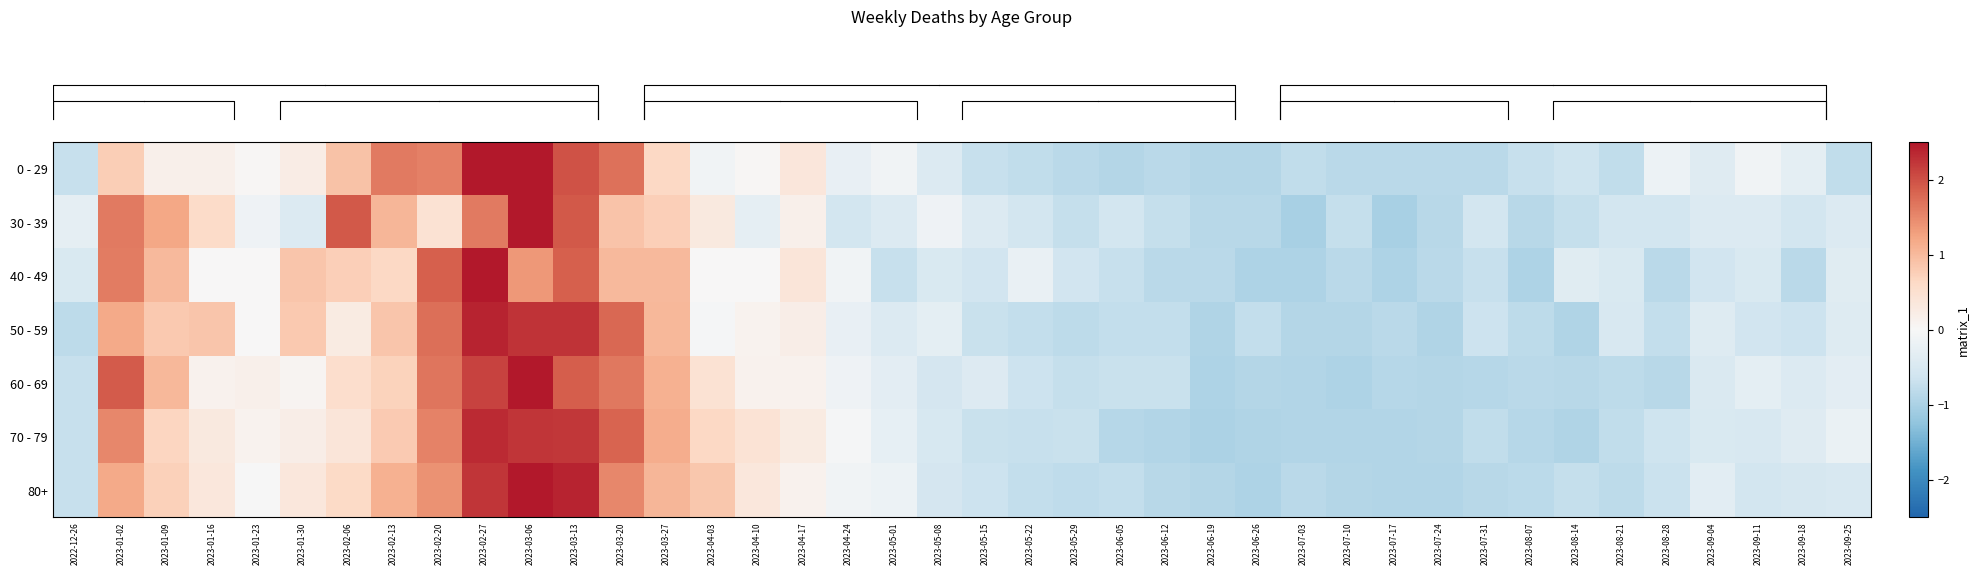

Reading right to left, transcribe all the data shown in this chart.

row_0: 2023-09-25=-0.8	2023-09-18=-0.3	2023-09-11=-0.1	2023-09-04=-0.4	2023-08-28=-0.2	2023-08-21=-0.8	2023-08-14=-0.6	2023-08-07=-0.7	2023-07-31=-0.8	2023-07-24=-0.8	2023-07-17=-0.8	2023-07-10=-0.8	2023-07-03=-0.8	2023-06-26=-0.9	2023-06-19=-0.9	2023-06-12=-0.8	2023-06-05=-0.9	2023-05-29=-0.8	2023-05-22=-0.8	2023-05-15=-0.7	2023-05-08=-0.4	2023-05-01=-0.1	2023-04-24=-0.2	2023-04-17=0.4	2023-04-10=0.0	2023-04-03=-0.1	2023-03-27=0.6	2023-03-20=1.7	2023-03-13=2.0	2023-03-06=2.6	2023-02-27=2.7	2023-02-20=1.6	2023-02-13=1.6	2023-02-06=0.9	2023-01-30=0.2	2023-01-23=0.0	2023-01-16=0.2	2023-01-09=0.2	2023-01-02=0.8	2022-12-26=-0.7
row_1: 2023-09-25=-0.4	2023-09-18=-0.6	2023-09-11=-0.4	2023-09-04=-0.4	2023-08-28=-0.6	2023-08-21=-0.6	2023-08-14=-0.7	2023-08-07=-0.9	2023-07-31=-0.6	2023-07-24=-0.9	2023-07-17=-1.0	2023-07-10=-0.7	2023-07-03=-1.0	2023-06-26=-0.9	2023-06-19=-0.9	2023-06-12=-0.7	2023-06-05=-0.6	2023-05-29=-0.7	2023-05-22=-0.6	2023-05-15=-0.4	2023-05-08=-0.1	2023-05-01=-0.4	2023-04-24=-0.6	2023-04-17=0.2	2023-04-10=-0.3	2023-04-03=0.3	2023-03-27=0.8	2023-03-20=0.9	2023-03-13=1.9	2023-03-06=3.4	2023-02-27=1.6	2023-02-20=0.5	2023-02-13=1.0	2023-02-06=1.9	2023-01-30=-0.4	2023-01-23=-0.1	2023-01-16=0.6	2023-01-09=1.2	2023-01-02=1.6	2022-12-26=-0.3
row_2: 2023-09-25=-0.4	2023-09-18=-0.8	2023-09-11=-0.5	2023-09-04=-0.6	2023-08-28=-0.8	2023-08-21=-0.5	2023-08-14=-0.4	2023-08-07=-1.0	2023-07-31=-0.7	2023-07-24=-0.8	2023-07-17=-1.0	2023-07-10=-0.8	2023-07-03=-1.0	2023-06-26=-1.0	2023-06-19=-0.8	2023-06-12=-0.8	2023-06-05=-0.7	2023-05-29=-0.6	2023-05-22=-0.2	2023-05-15=-0.6	2023-05-08=-0.5	2023-05-01=-0.7	2023-04-24=-0.1	2023-04-17=0.4	2023-04-10=0.0	2023-04-03=0.0	2023-03-27=1.0	2023-03-20=1.0	2023-03-13=1.9	2023-03-06=1.4	2023-02-27=3.5	2023-02-20=1.9	2023-02-13=0.6	2023-02-06=0.8	2023-01-30=0.9	2023-01-23=0.0	2023-01-16=0.0	2023-01-09=1.0	2023-01-02=1.6	2022-12-26=-0.5
row_3: 2023-09-25=-0.4	2023-09-18=-0.7	2023-09-11=-0.6	2023-09-04=-0.4	2023-08-28=-0.8	2023-08-21=-0.5	2023-08-14=-1.0	2023-08-07=-0.8	2023-07-31=-0.7	2023-07-24=-1.0	2023-07-17=-0.9	2023-07-10=-0.9	2023-07-03=-0.9	2023-06-26=-0.8	2023-06-19=-1.0	2023-06-12=-0.8	2023-06-05=-0.8	2023-05-29=-0.8	2023-05-22=-0.8	2023-05-15=-0.7	2023-05-08=-0.3	2023-05-01=-0.4	2023-04-24=-0.2	2023-04-17=0.2	2023-04-10=0.1	2023-04-03=-0.0	2023-03-27=1.0	2023-03-20=1.8	2023-03-13=2.2	2023-03-06=2.2	2023-02-27=2.4	2023-02-20=1.7	2023-02-13=0.9	2023-02-06=0.3	2023-01-30=0.8	2023-01-23=0.0	2023-01-16=0.9	2023-01-09=0.8	2023-01-02=1.2	2022-12-26=-0.8
row_4: 2023-09-25=-0.3	2023-09-18=-0.4	2023-09-11=-0.3	2023-09-04=-0.5	2023-08-28=-0.9	2023-08-21=-0.8	2023-08-14=-0.9	2023-08-07=-0.8	2023-07-31=-0.9	2023-07-24=-0.9	2023-07-17=-0.9	2023-07-10=-1.0	2023-07-03=-0.9	2023-06-26=-0.9	2023-06-19=-1.0	2023-06-12=-0.7	2023-06-05=-0.7	2023-05-29=-0.7	2023-05-22=-0.7	2023-05-15=-0.4	2023-05-08=-0.6	2023-05-01=-0.3	2023-04-24=-0.2	2023-04-17=0.1	2023-04-10=0.1	2023-04-03=0.5	2023-03-27=1.1	2023-03-20=1.6	2023-03-13=1.9	2023-03-06=2.6	2023-02-27=2.1	2023-02-20=1.7	2023-02-13=0.7	2023-02-06=0.5	2023-01-30=0.1	2023-01-23=0.2	2023-01-16=0.1	2023-01-09=1.0	2023-01-02=1.9	2022-12-26=-0.7
row_5: 2023-09-25=-0.2	2023-09-18=-0.4	2023-09-11=-0.5	2023-09-04=-0.5	2023-08-28=-0.6	2023-08-21=-0.8	2023-08-14=-1.0	2023-08-07=-0.9	2023-07-31=-0.8	2023-07-24=-0.9	2023-07-17=-0.9	2023-07-10=-0.9	2023-07-03=-0.9	2023-06-26=-1.0	2023-06-19=-1.0	2023-06-12=-0.9	2023-06-05=-0.9	2023-05-29=-0.7	2023-05-22=-0.7	2023-05-15=-0.7	2023-05-08=-0.5	2023-05-01=-0.3	2023-04-24=-0.1	2023-04-17=0.3	2023-04-10=0.4	2023-04-03=0.6	2023-03-27=1.1	2023-03-20=1.8	2023-03-13=2.2	2023-03-06=2.2	2023-02-27=2.3	2023-02-20=1.5	2023-02-13=0.8	2023-02-06=0.4	2023-01-30=0.2	2023-01-23=0.1	2023-01-16=0.3	2023-01-09=0.7	2023-01-02=1.5	2022-12-26=-0.7
row_6: 2023-09-25=-0.5	2023-09-18=-0.5	2023-09-11=-0.6	2023-09-04=-0.3	2023-08-28=-0.7	2023-08-21=-0.8	2023-08-14=-0.7	2023-08-07=-0.8	2023-07-31=-0.9	2023-07-24=-0.9	2023-07-17=-0.9	2023-07-10=-0.9	2023-07-03=-0.9	2023-06-26=-1.0	2023-06-19=-0.9	2023-06-12=-0.9	2023-06-05=-0.8	2023-05-29=-0.8	2023-05-22=-0.8	2023-05-15=-0.6	2023-05-08=-0.6	2023-05-01=-0.2	2023-04-24=-0.1	2023-04-17=0.1	2023-04-10=0.3	2023-04-03=0.8	2023-03-27=1.0	2023-03-20=1.5	2023-03-13=2.4	2023-03-06=2.5	2023-02-27=2.2	2023-02-20=1.4	2023-02-13=1.1	2023-02-06=0.6	2023-01-30=0.3	2023-01-23=-0.0	2023-01-16=0.3	2023-01-09=0.7	2023-01-02=1.2	2022-12-26=-0.7